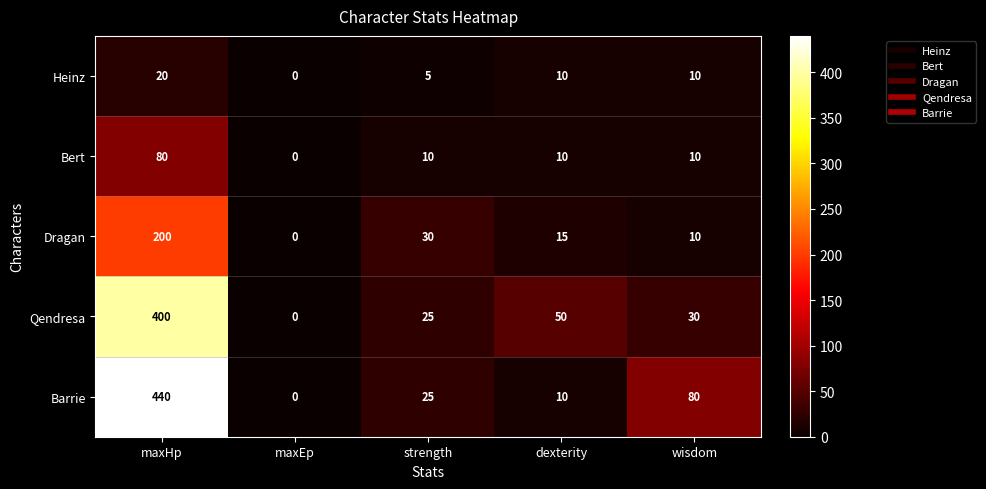

Which series has the largest range (max minus min)?

Barrie